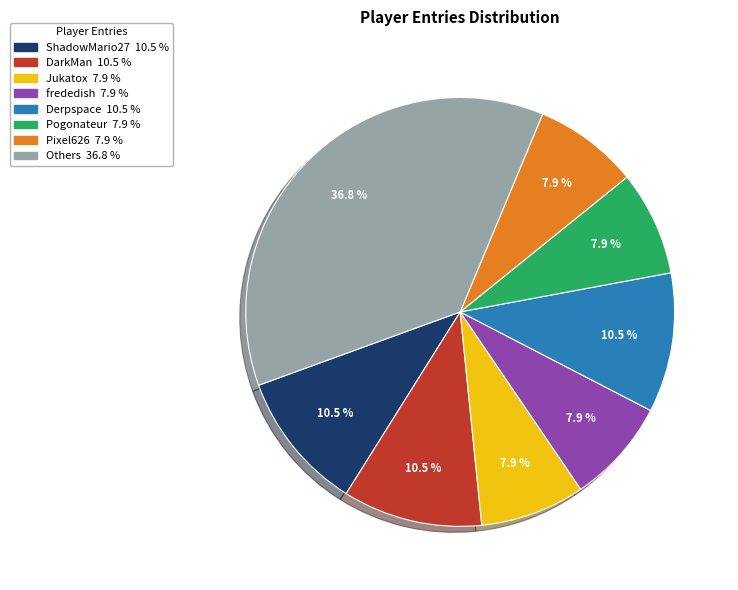

Does any single category account for the majority?

No